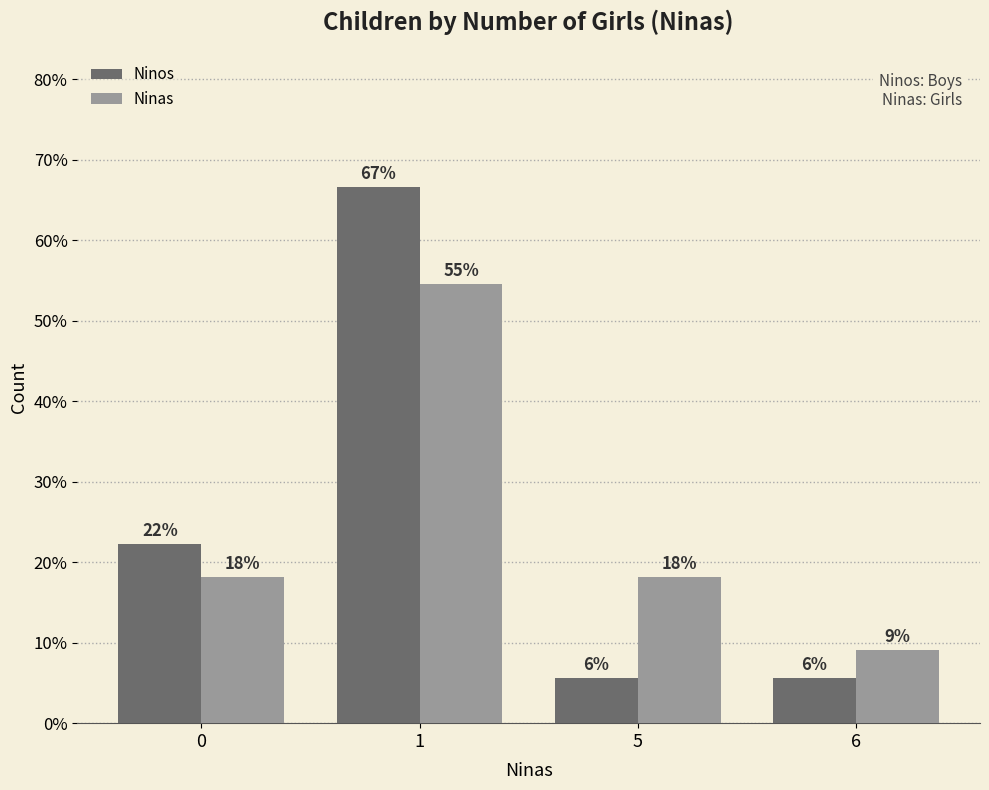

Does the chart contain stacked bars?

No